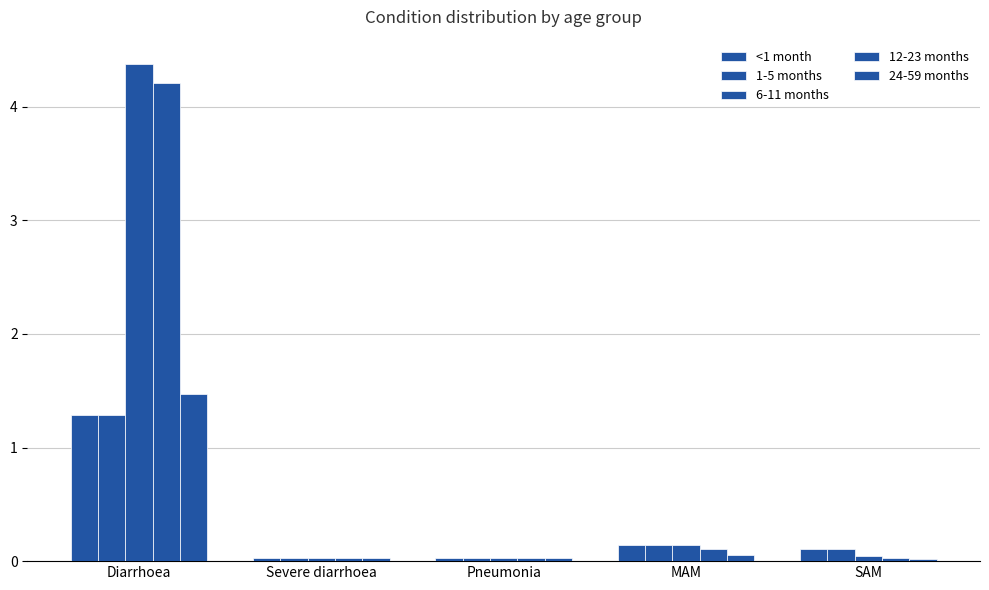

Which series has the largest total across all categories?

6-11 months